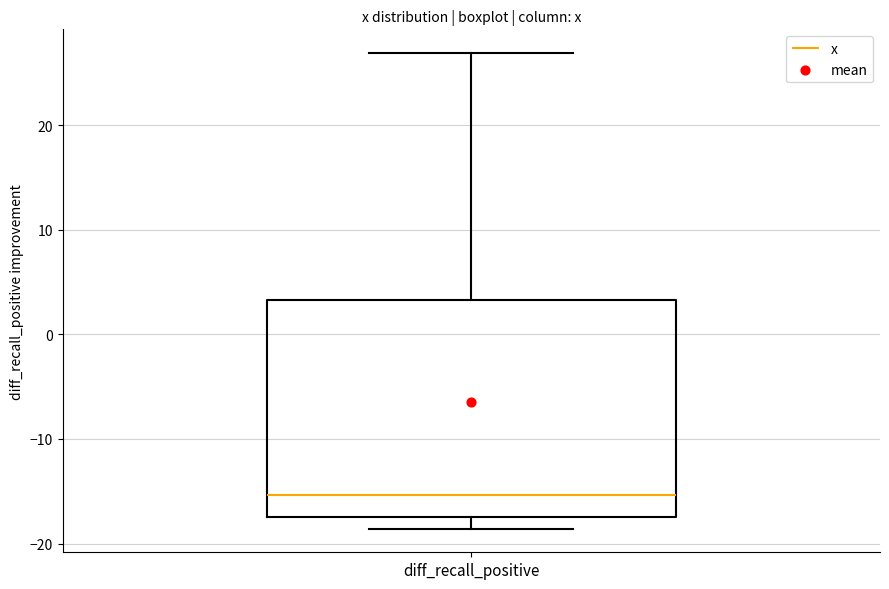

Read this box plot against the y-axis: the position of the median line, the range covered by the box, and the ends of both whiskers. The values are not printed on the chart, so give them approximately, as read against the axis.

median -15, box -17 to 3, whiskers -19 to 27